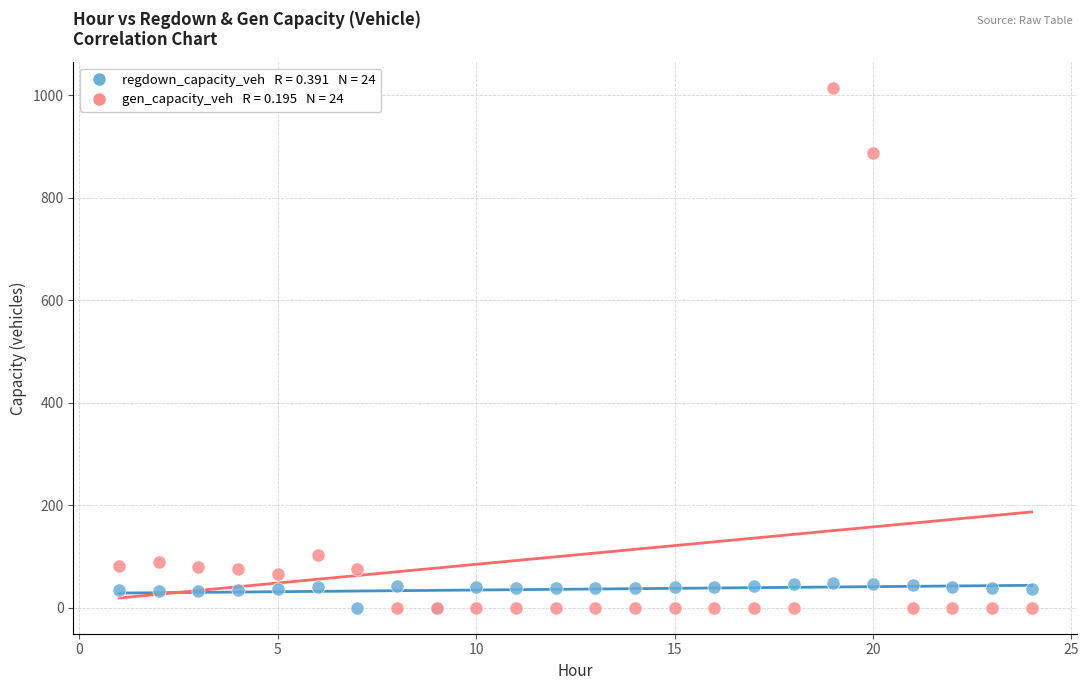

Across all series, what Y value is closest to 506?

887.1